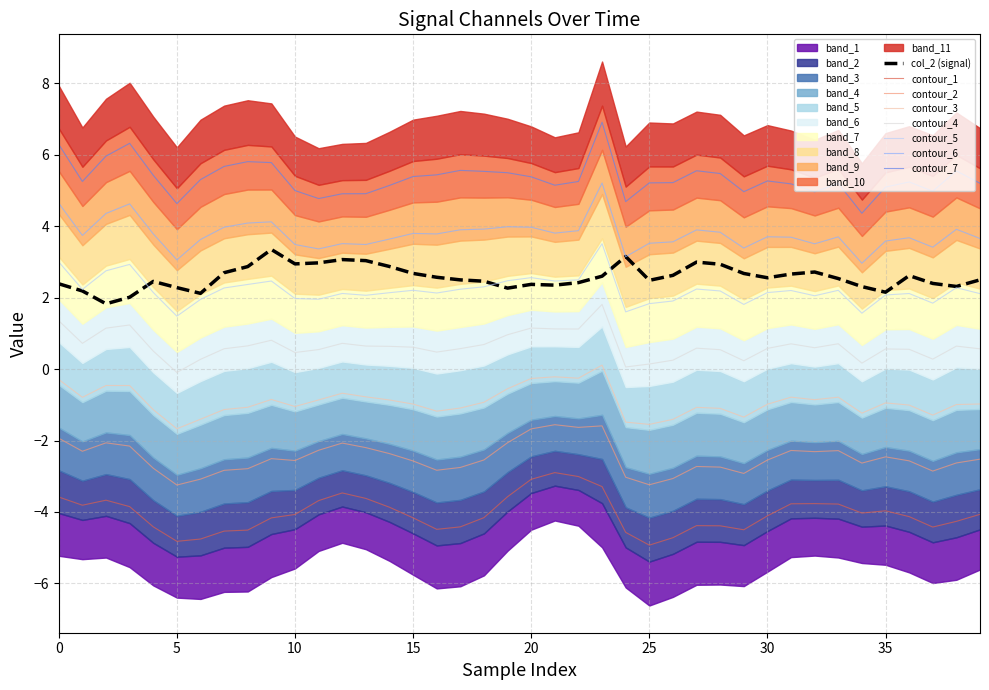

True or false: contour_7 and contour_6 cross at least once.

False